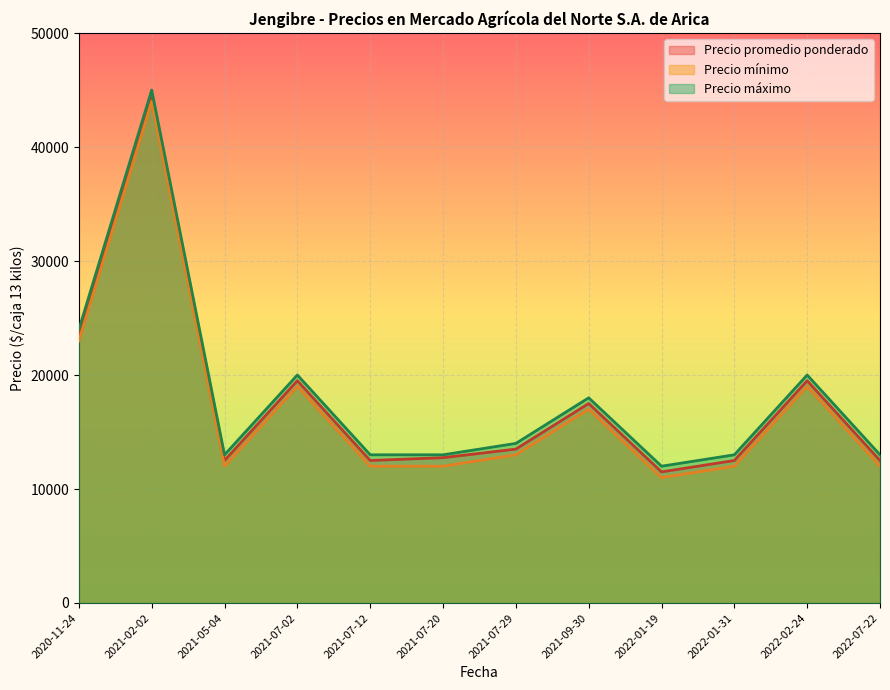

Rank the series by their average value, from lowest to highest.

Precio mínimo, Precio promedio ponderado, Precio máximo